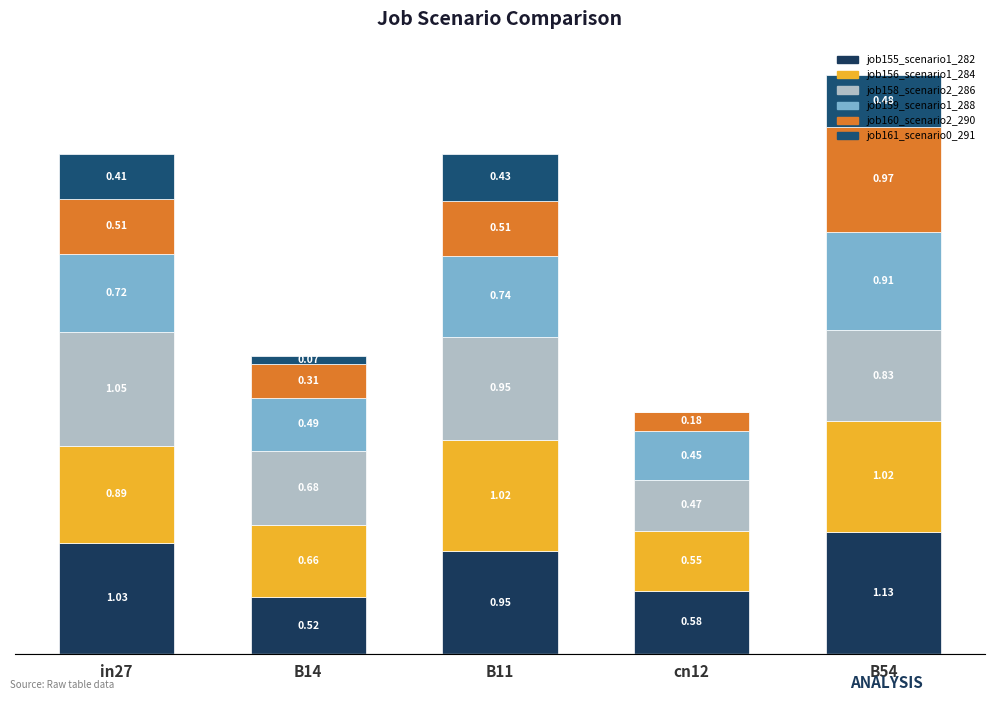

What are all the series names shown in the legend?

job155_scenario1_282, job156_scenario1_284, job158_scenario2_286, job159_scenario1_288, job160_scenario2_290, job161_scenario0_291